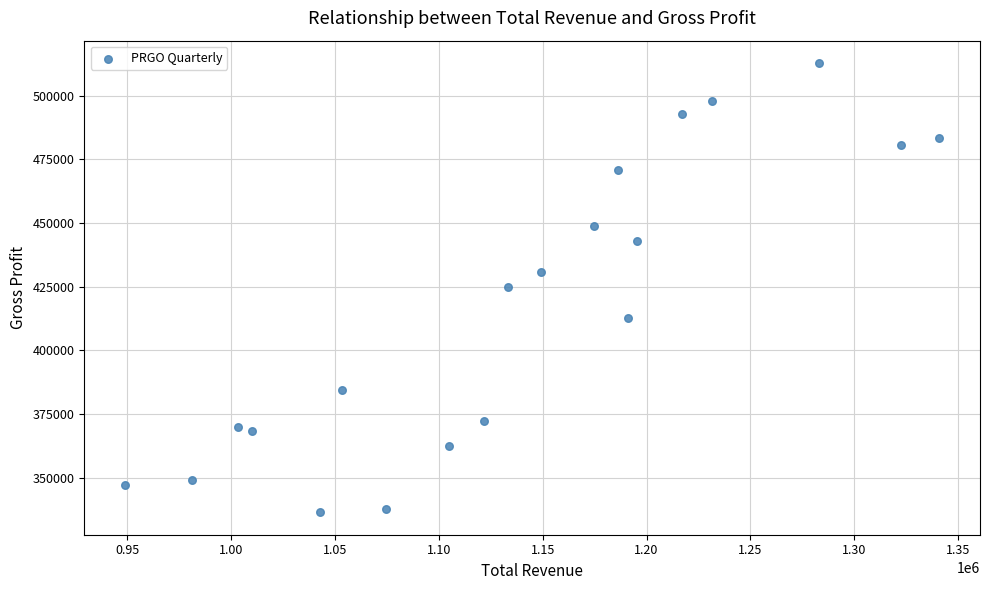

What is the range of X values (max minus min)?

392200